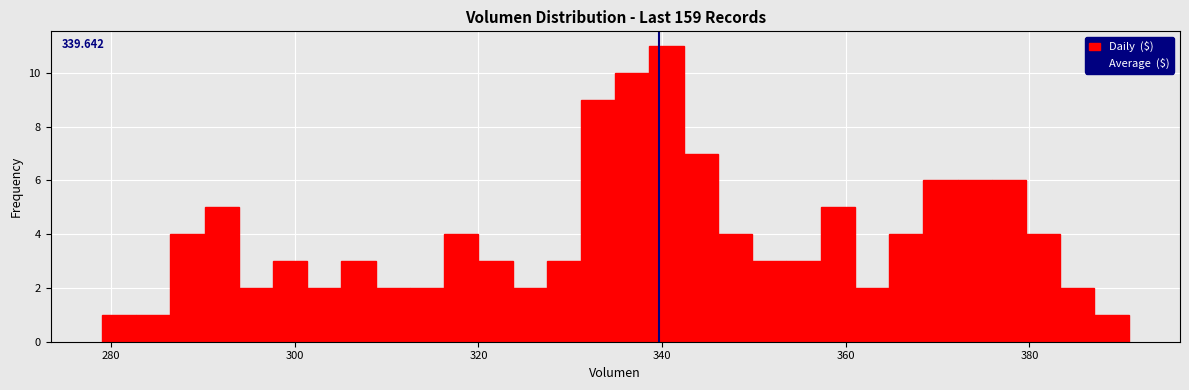

Around what value on the x-axis is the tallest bar? Give the approximate position of its centre, as read against the axis.

340